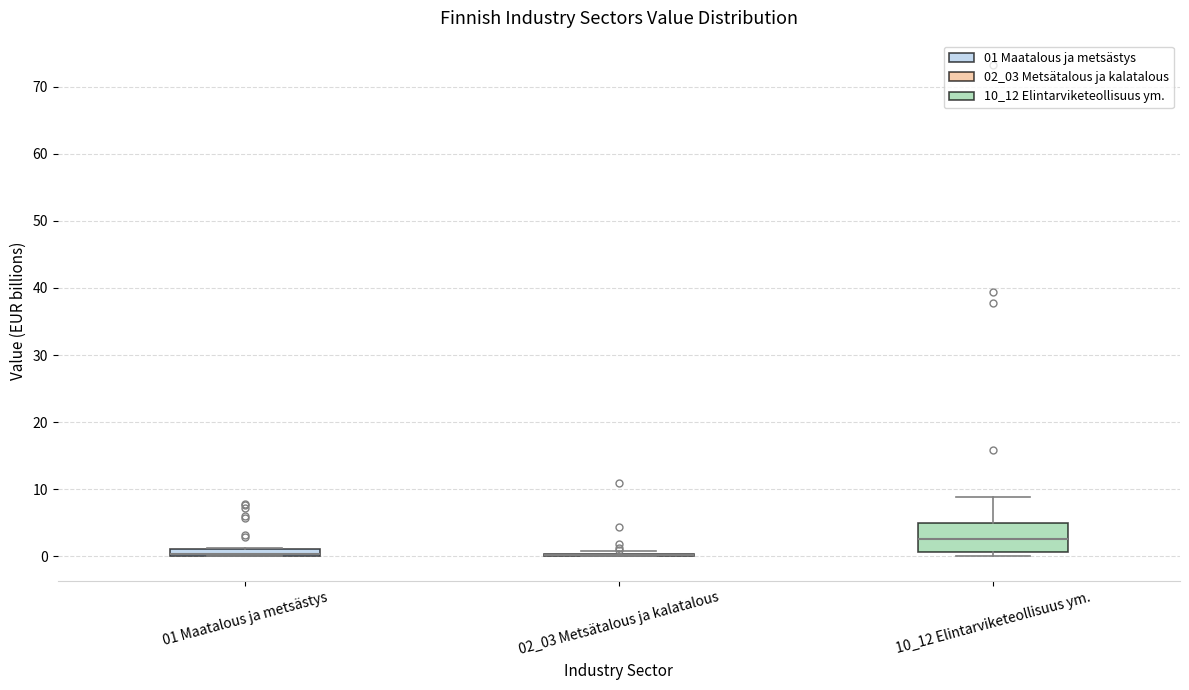

Where is the lower edge of the box for 01 Maatalous ja metsästys on the y-axis? The values are not printed on the chart, so give them approximately, as read against the axis.

0